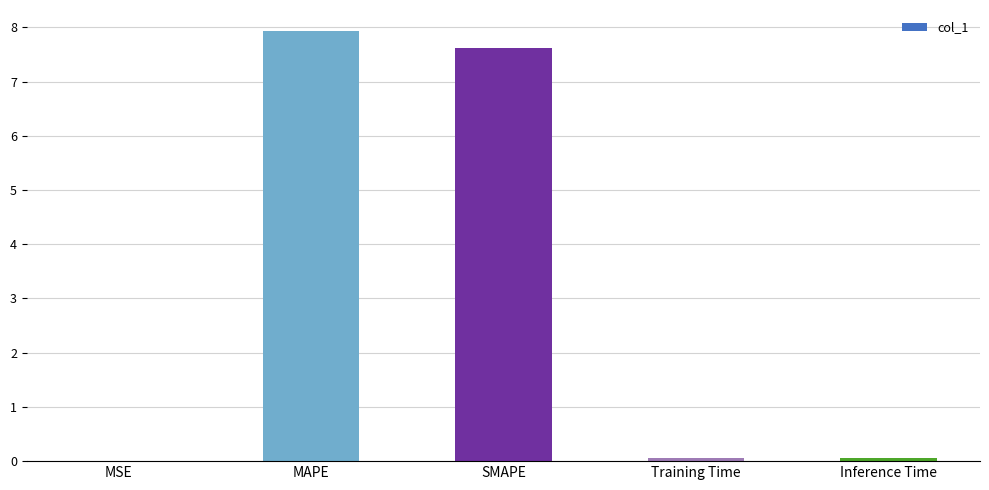

True or false: the data shows 7.6 at SMAPE.

True